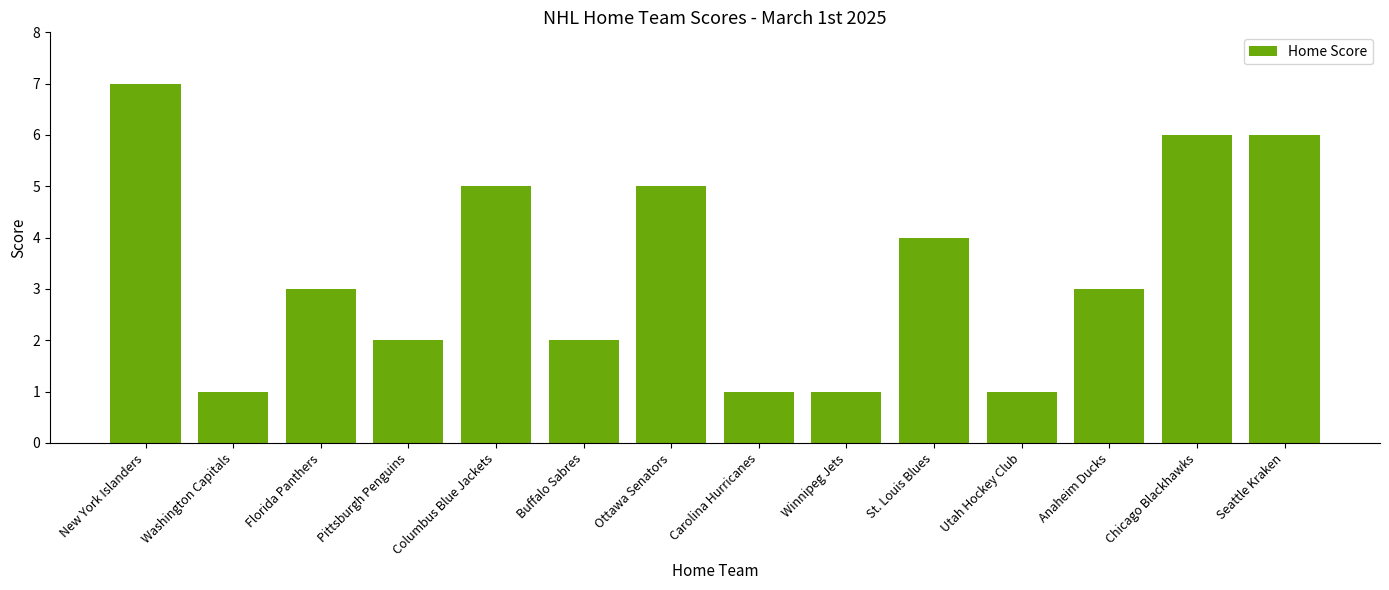

The value at St. Louis Blues is 4. True or false?

True